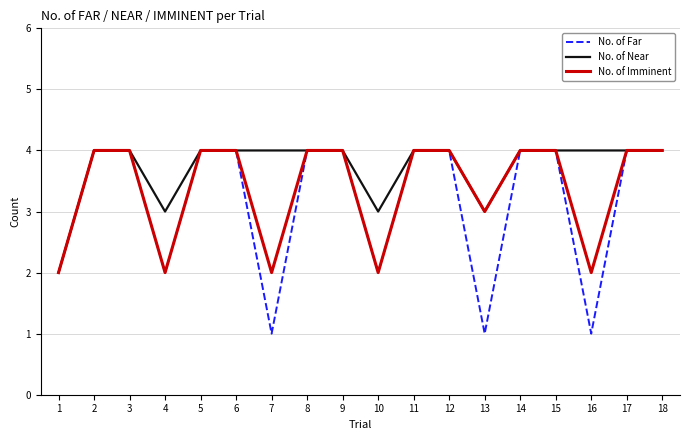

Is it true that No. of Imminent equals 3 at 1?

False